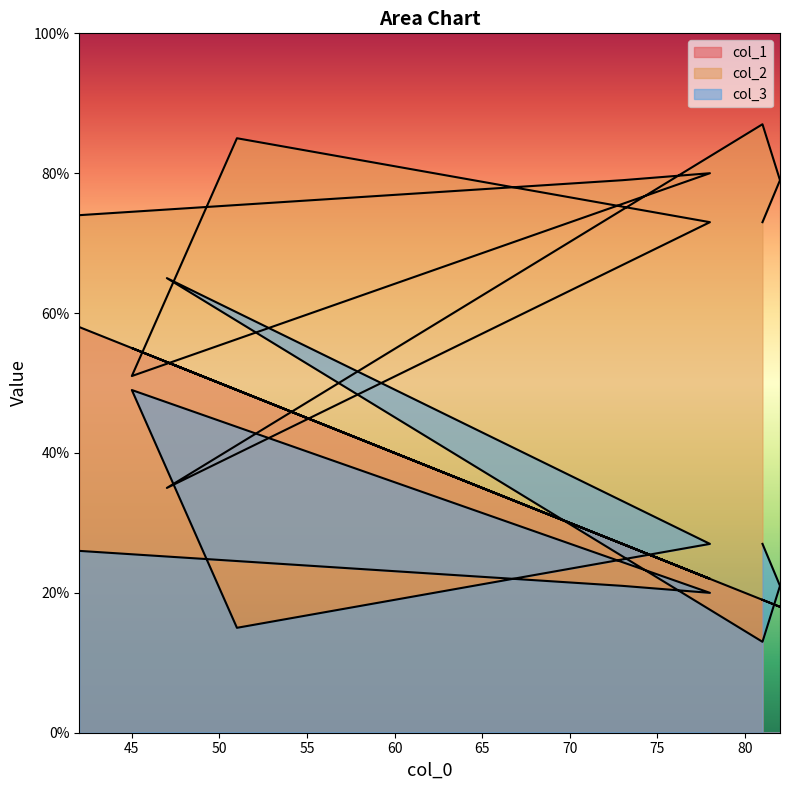

Is it true that col_1 equals 22 at 78?

True